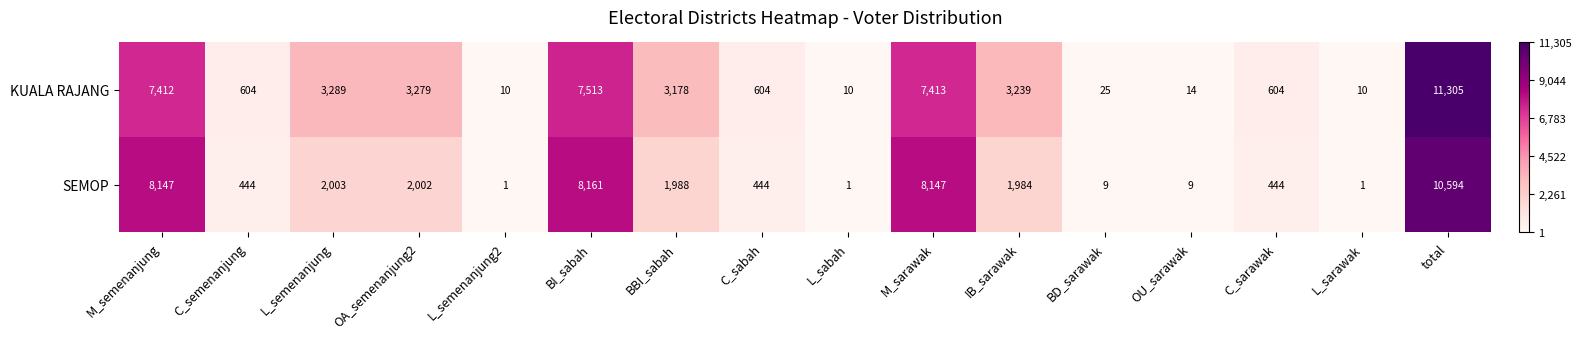

What is the maximum value shown in the chart?

11305